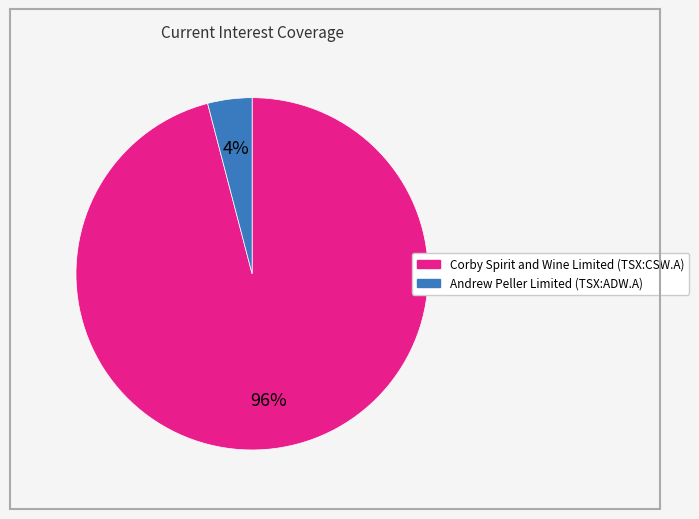

To the nearest percent, what is the combined percentage of Corby Spirit and Wine Limited (TSX:CSW.A) and Andrew Peller Limited (TSX:ADW.A)?

100%